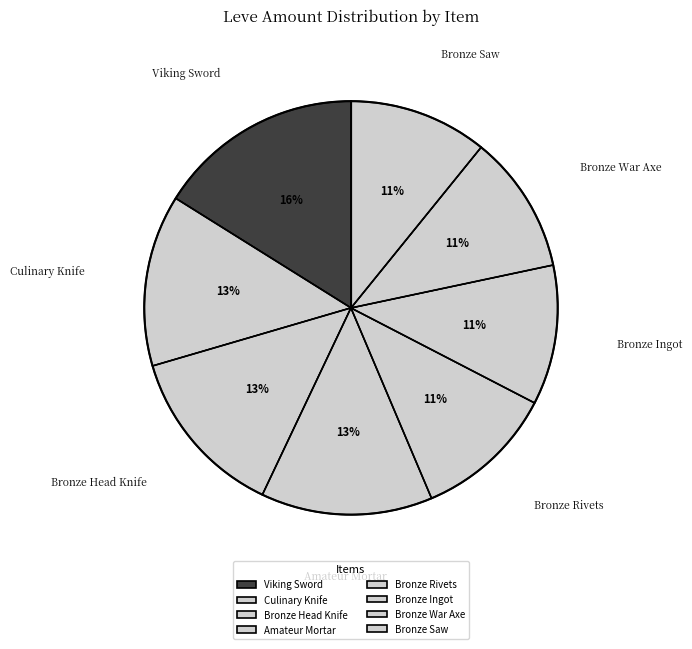

Does Bronze Head Knife represent more than half of the total?

No